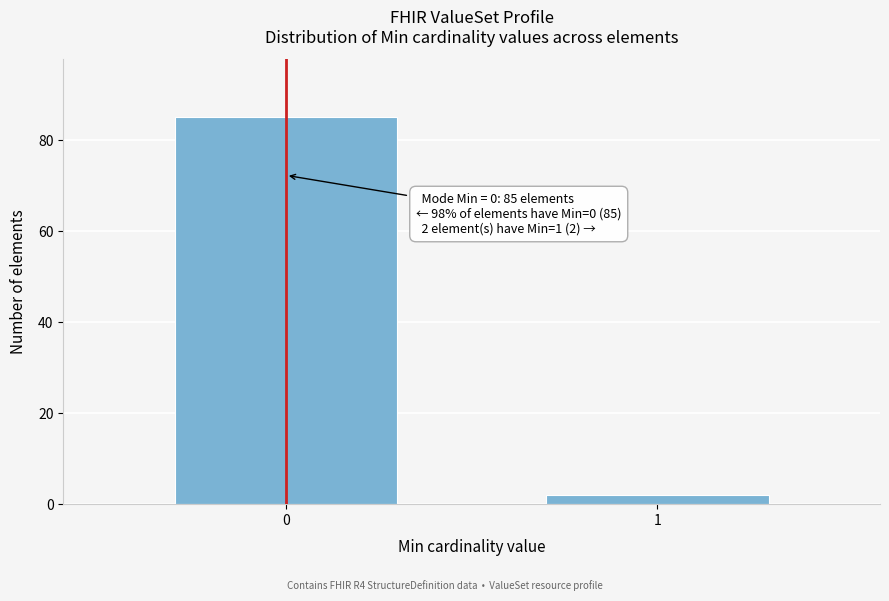

Reading left to right, extract all data points from this chart.

85	2